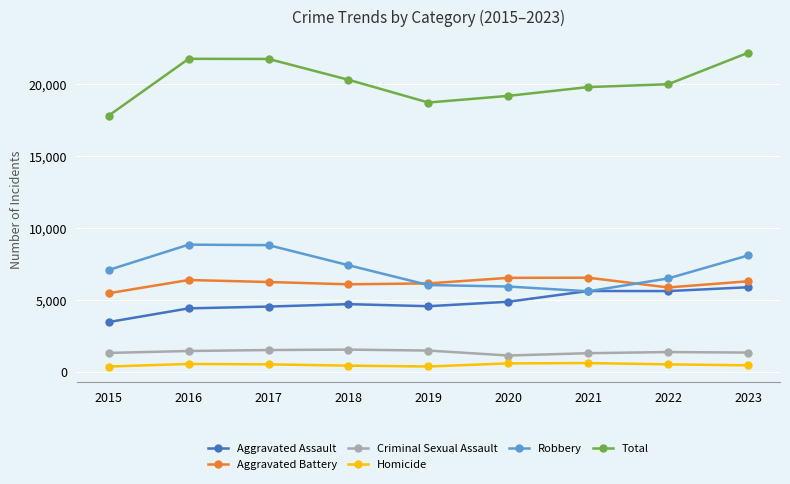

Which series has the largest range (max minus min)?

Total